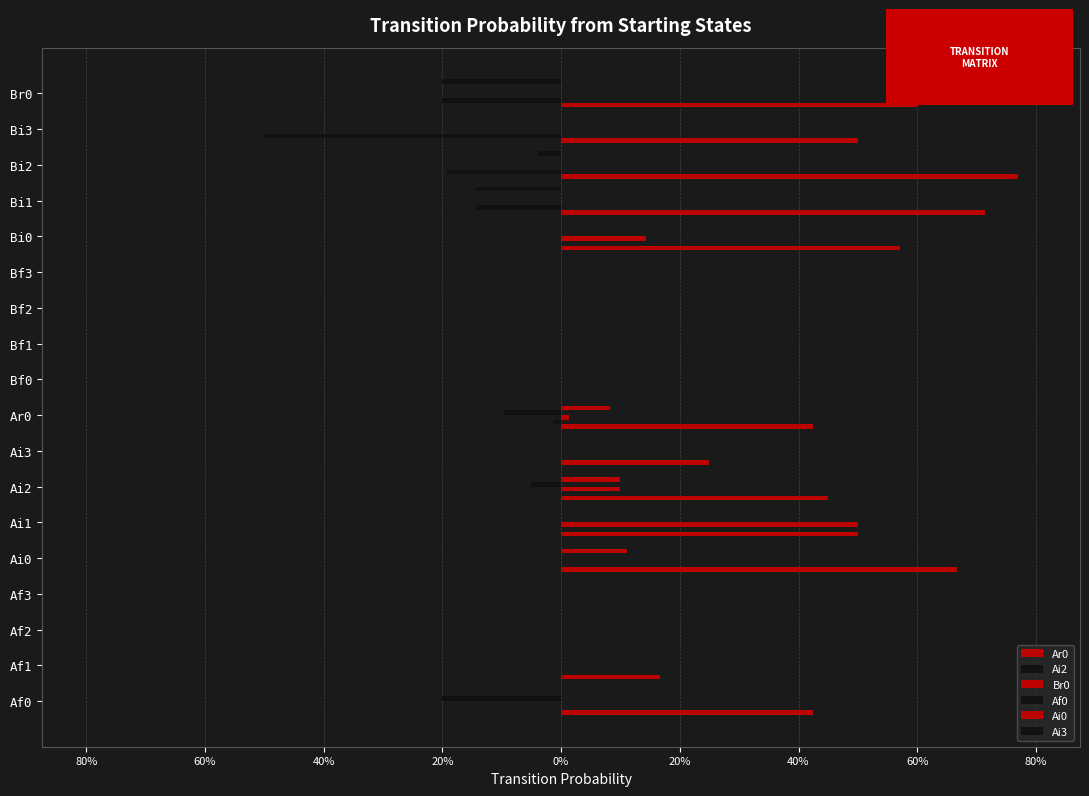

What is the difference between the maximum and minimum values in the Ai2 series?

0.5